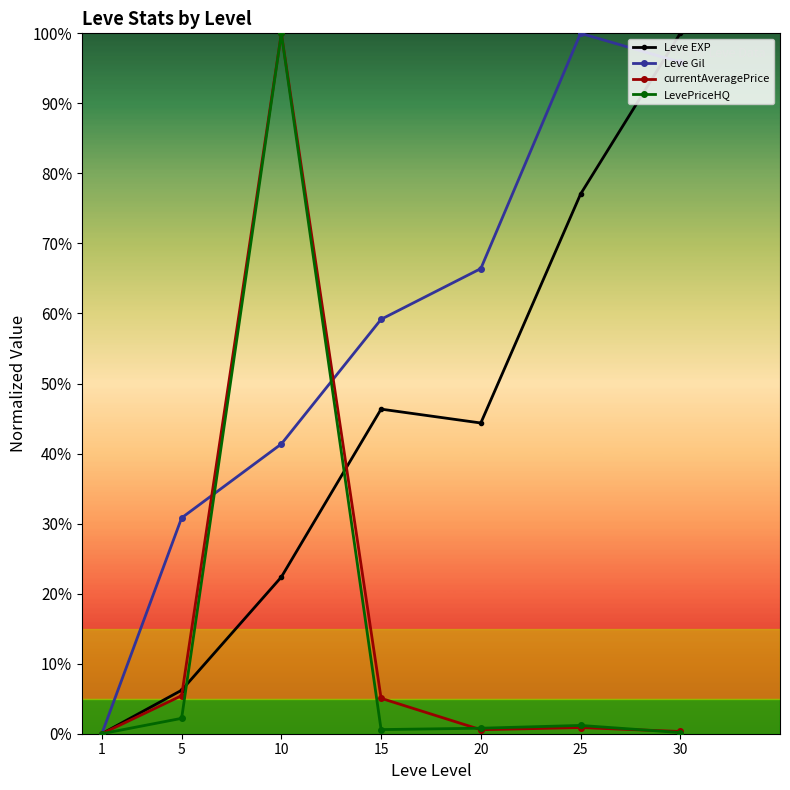

Rank the series by their maximum value, from lowest to highest.

Leve EXP, Leve Gil, currentAveragePrice, LevePriceHQ